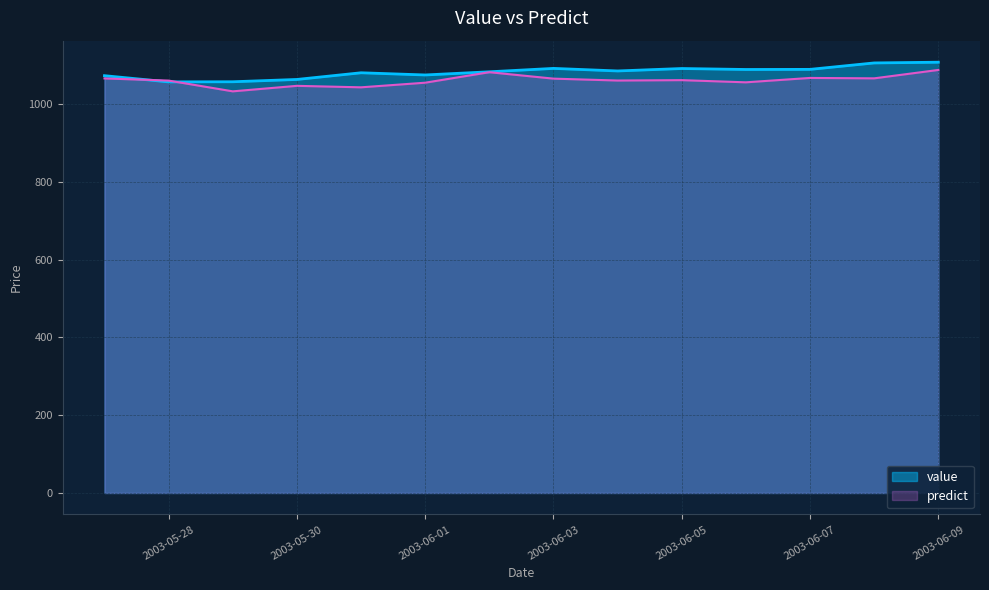

Between 2003-06-01 and 2003-06-07, which series saw the biggest shift?

value